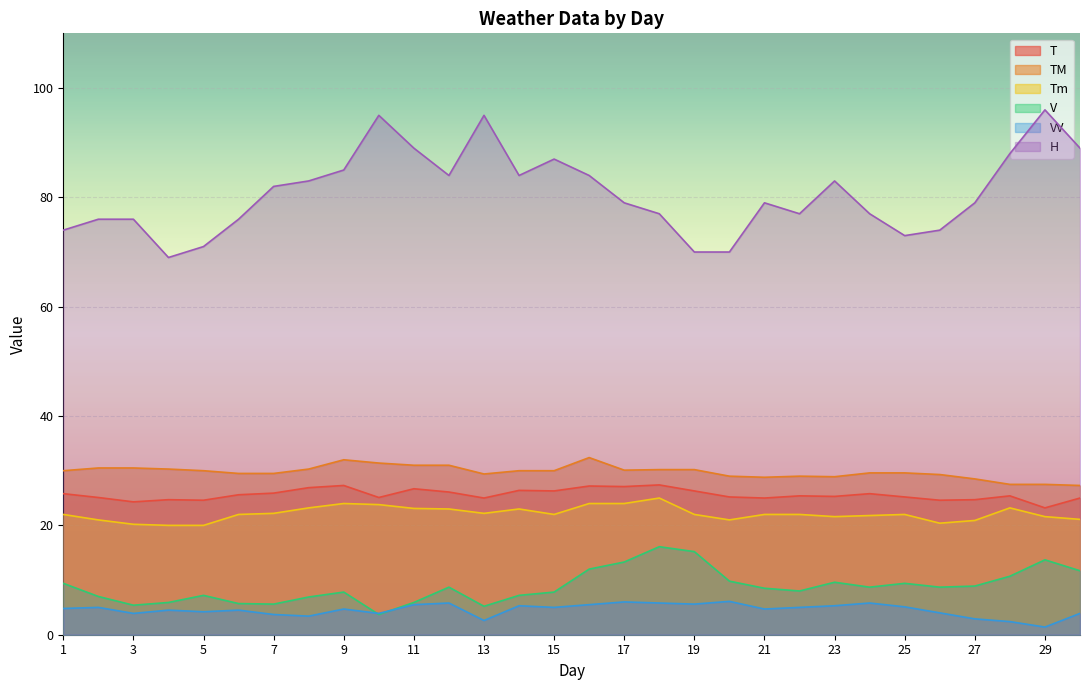

Reading right to left, what are all the values shown in this chart?

T: 30=25.0	29=23.2	28=25.4	27=24.7	26=24.6	25=25.2	24=25.8	23=25.3	22=25.4	21=25.0	20=25.2	19=26.3	18=27.4	17=27.1	16=27.2	15=26.3	14=26.4	13=25.0	12=26.1	11=26.7	10=25.1	9=27.3	8=26.9	7=25.9	6=25.6	5=24.6	4=24.7	3=24.3	2=25.1	1=25.8
TM: 30=27.3	29=27.5	28=27.5	27=28.5	26=29.3	25=29.6	24=29.6	23=28.9	22=29.0	21=28.8	20=29.0	19=30.2	18=30.2	17=30.1	16=32.4	15=30.0	14=30.0	13=29.4	12=31.0	11=31.0	10=31.4	9=32.0	8=30.3	7=29.5	6=29.5	5=30.0	4=30.3	3=30.5	2=30.5	1=30.0
Tm: 30=21.1	29=21.6	28=23.2	27=20.9	26=20.4	25=22.0	24=21.8	23=21.6	22=22.0	21=22.0	20=21.0	19=22.0	18=25.0	17=24.0	16=24.0	15=22.0	14=23.0	13=22.2	12=23.0	11=23.1	10=23.8	9=24.0	8=23.2	7=22.2	6=22.0	5=20.0	4=20.0	3=20.2	2=21.0	1=22.0
V: 30=11.7	29=13.7	28=10.7	27=8.9	26=8.7	25=9.4	24=8.7	23=9.6	22=8.0	21=8.5	20=9.8	19=15.2	18=16.1	17=13.3	16=12.0	15=7.8	14=7.2	13=5.2	12=8.7	11=5.9	10=3.7	9=7.8	8=6.9	7=5.6	6=5.7	5=7.2	4=5.9	3=5.4	2=7.0	1=9.4
VV: 30=3.9	29=1.4	28=2.4	27=2.9	26=4.0	25=5.1	24=5.8	23=5.3	22=5.0	21=4.7	20=6.1	19=5.6	18=5.8	17=6.0	16=5.5	15=5.0	14=5.3	13=2.6	12=5.8	11=5.5	10=3.9	9=4.7	8=3.4	7=3.7	6=4.5	5=4.2	4=4.5	3=3.9	2=5.0	1=4.8
H: 30=89.0	29=96.0	28=88.0	27=79.0	26=74.0	25=73.0	24=77.0	23=83.0	22=77.0	21=79.0	20=70.0	19=70.0	18=77.0	17=79.0	16=84.0	15=87.0	14=84.0	13=95.0	12=84.0	11=89.0	10=95.0	9=85.0	8=83.0	7=82.0	6=76.0	5=71.0	4=69.0	3=76.0	2=76.0	1=74.0